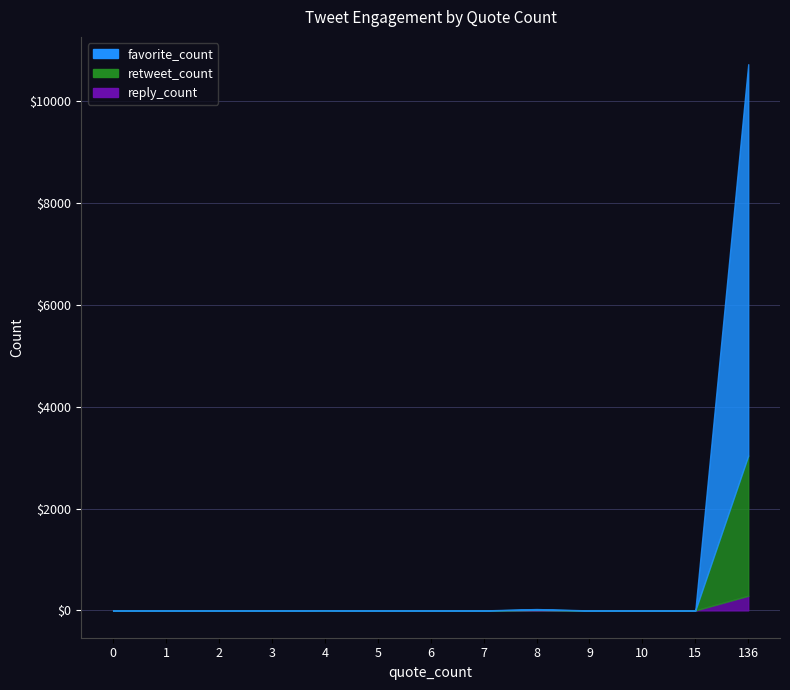

At which label is retweet_count closest to 1377?

8